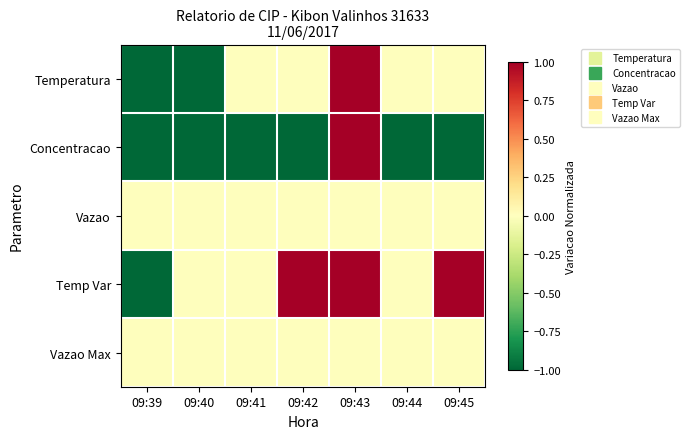

Reading left to right, extract all data points from this chart.

Temperatura: 09:39=-1.0	09:40=-1.0	09:41=-0.0	09:42=-0.0	09:43=1.0	09:44=-0.0	09:45=-0.0
Concentracao: 09:39=-1.0	09:40=-1.0	09:41=-1.0	09:42=-1.0	09:43=1.0	09:44=-1.0	09:45=-1.0
Vazao: 09:39=0.0	09:40=0.0	09:41=0.0	09:42=0.0	09:43=0.0	09:44=0.0	09:45=0.0
Temp Var: 09:39=-1.0	09:40=0.0	09:41=0.0	09:42=1.0	09:43=1.0	09:44=0.0	09:45=1.0
Vazao Max: 09:39=0.0	09:40=0.0	09:41=0.0	09:42=0.0	09:43=0.0	09:44=0.0	09:45=0.0